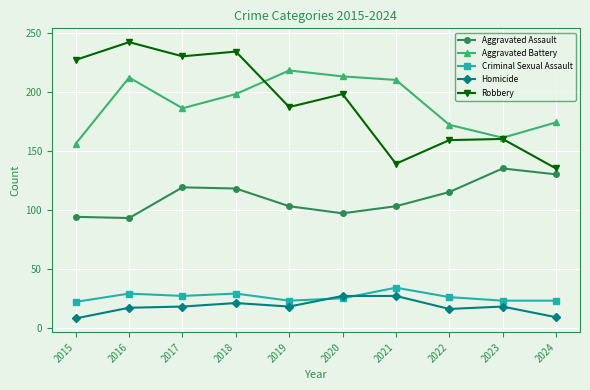

True or false: Criminal Sexual Assault has more than 0 points higher than both neighbors.

True